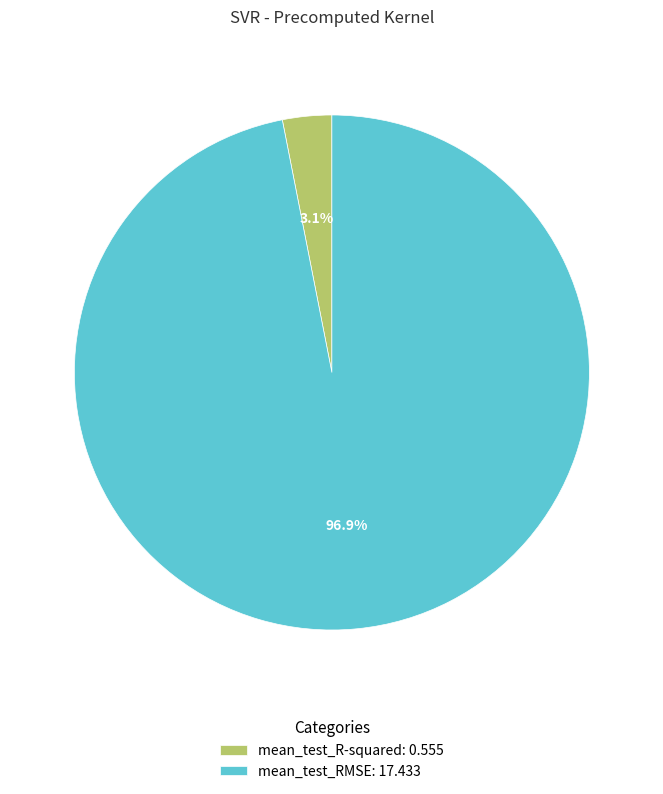

Which category has the biggest portion of the pie?

mean_test_RMSE